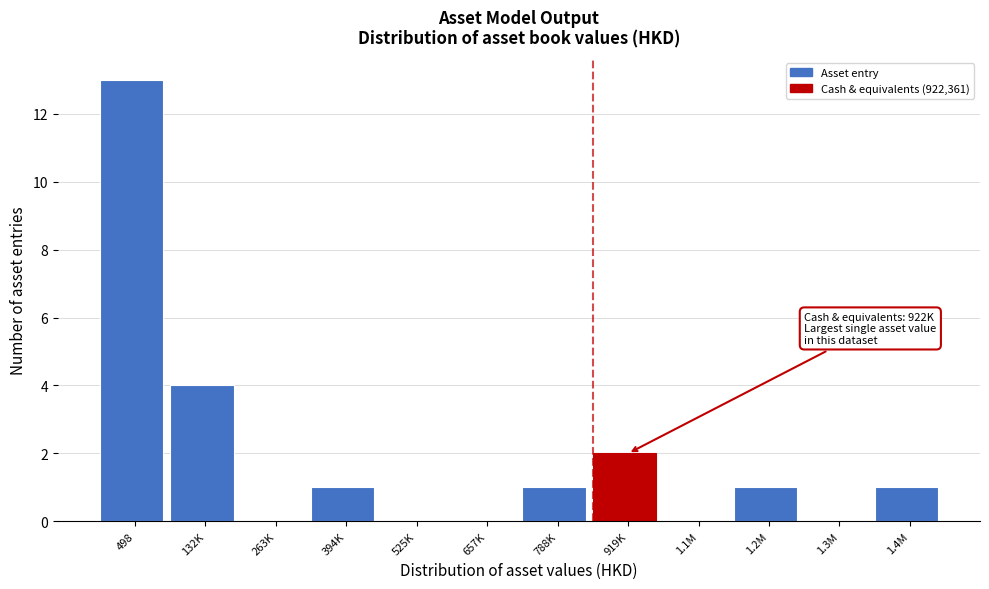

Reading right to left, transcribe all the data shown in this chart.

1.4M=1	1.3M=0	1.2M=1	1.1M=0	919K=2	788K=1	657K=0	525K=0	394K=1	263K=0	132K=4	498=13